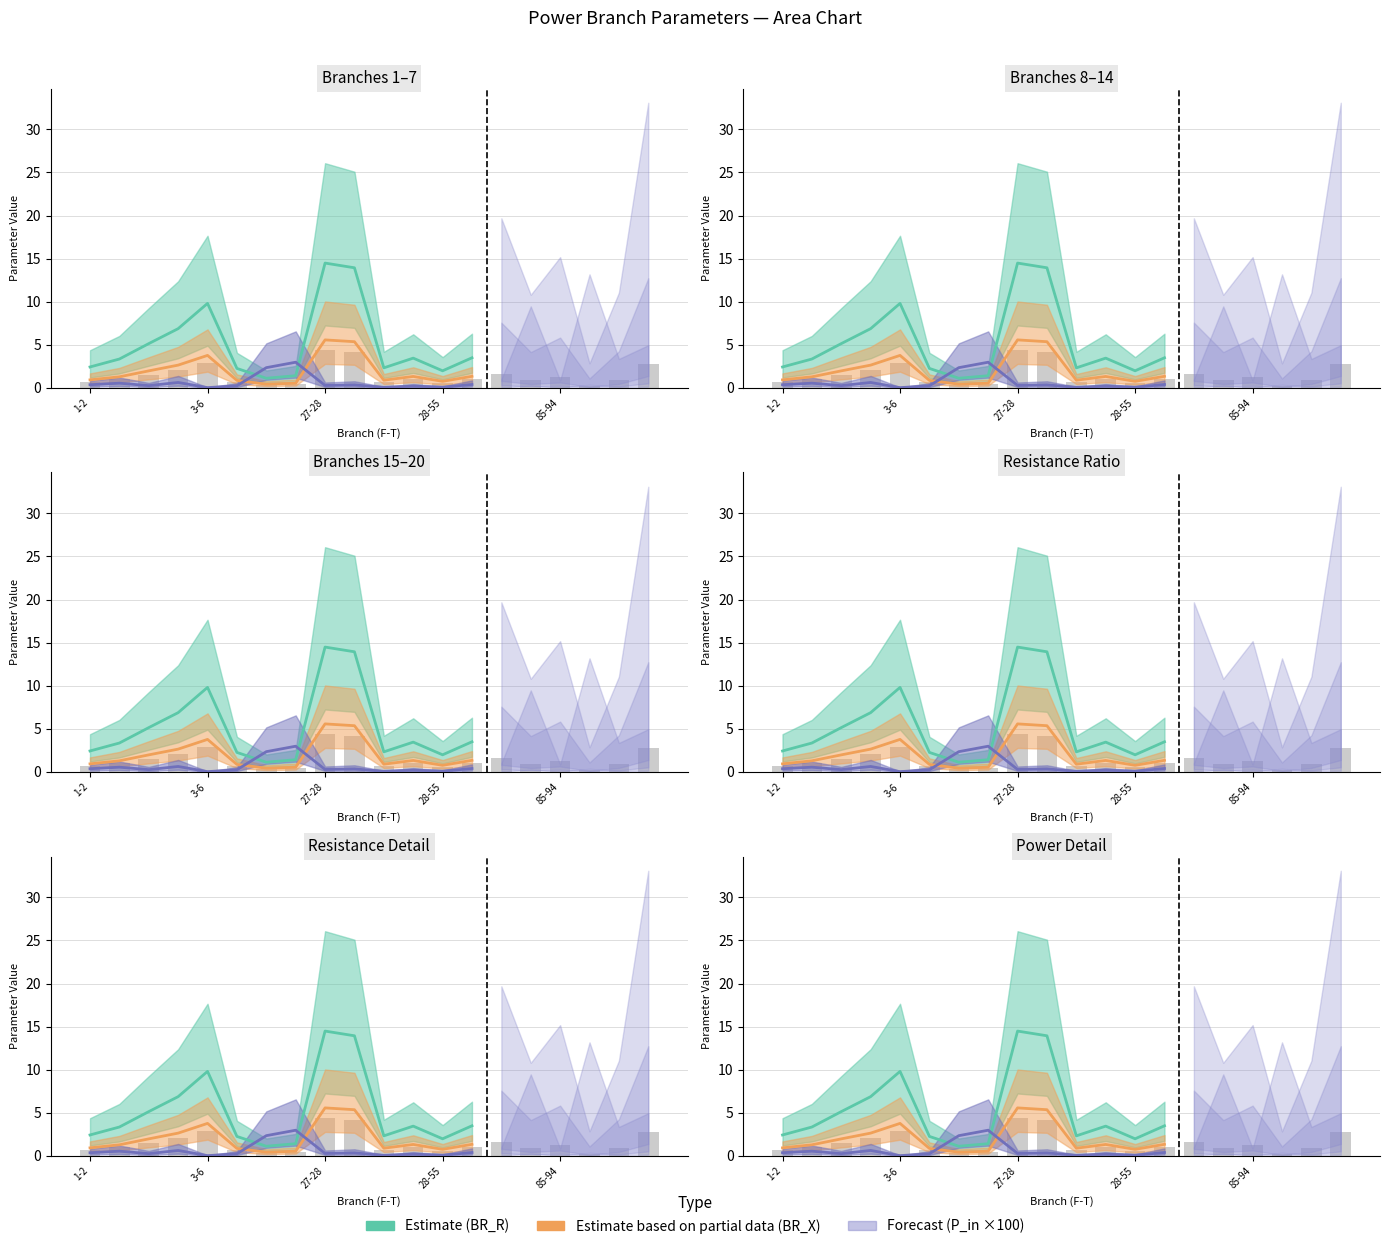

How many bars are there in each group?

3